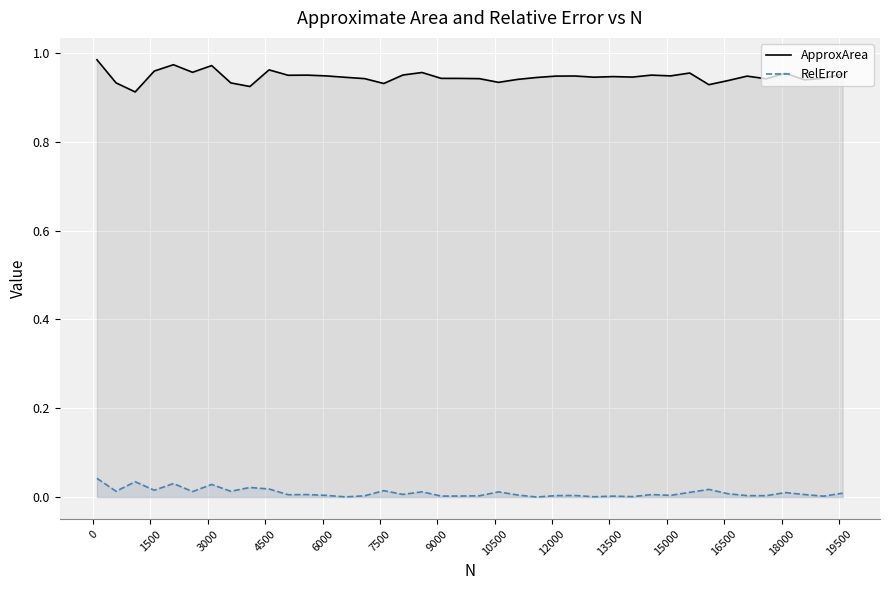

What are all the series names shown in the legend?

ApproxArea, RelError